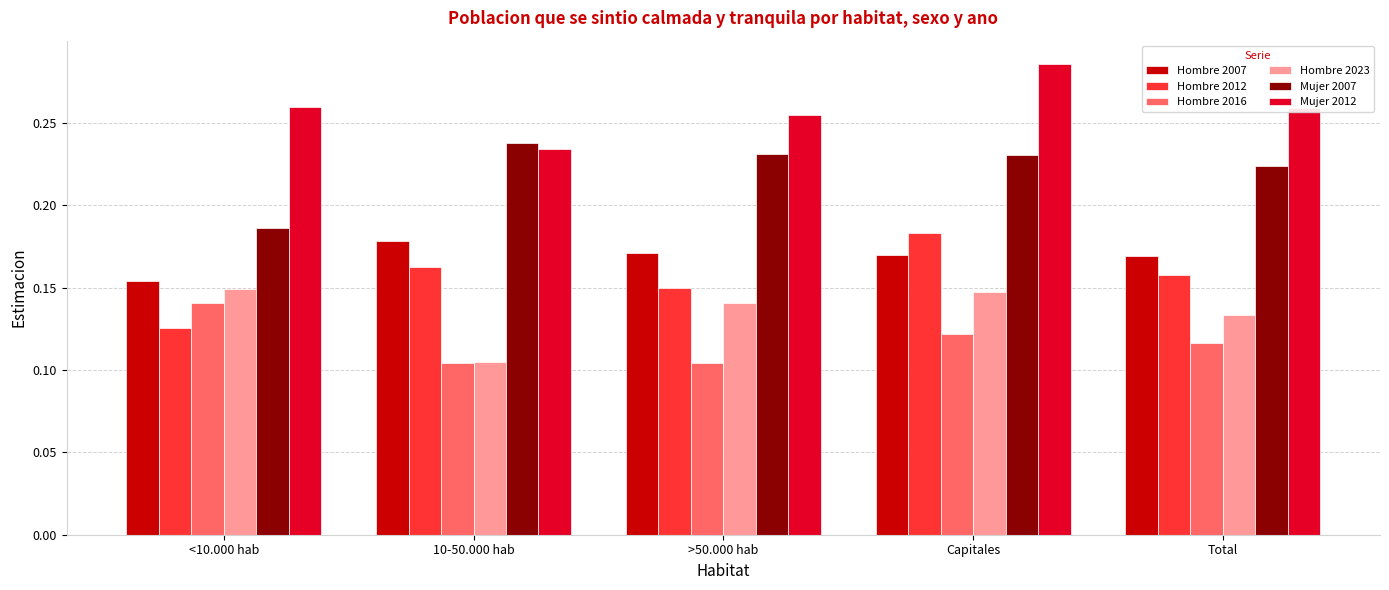

What position from the right is Total?

1